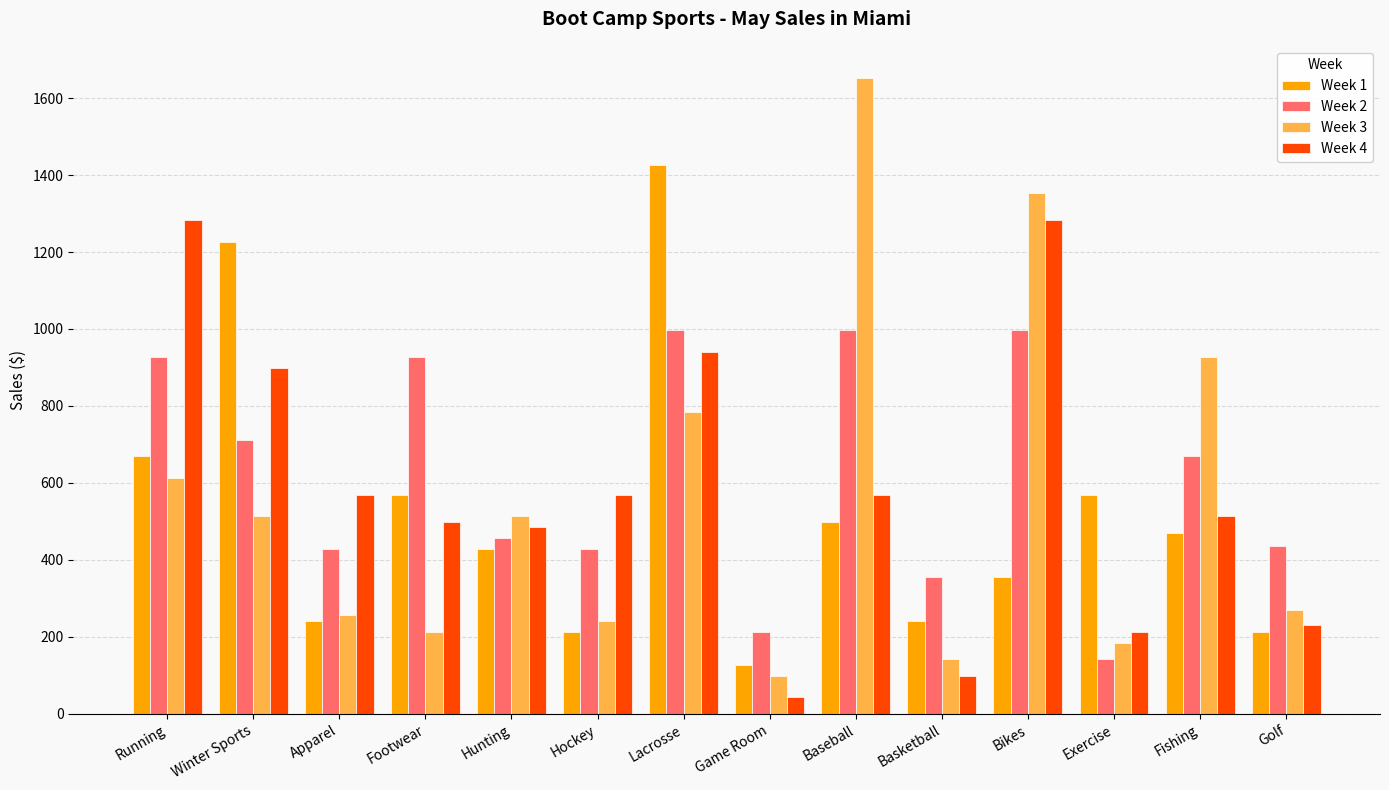

The Week 3 series shows 612.8 at Running. True or false?

True